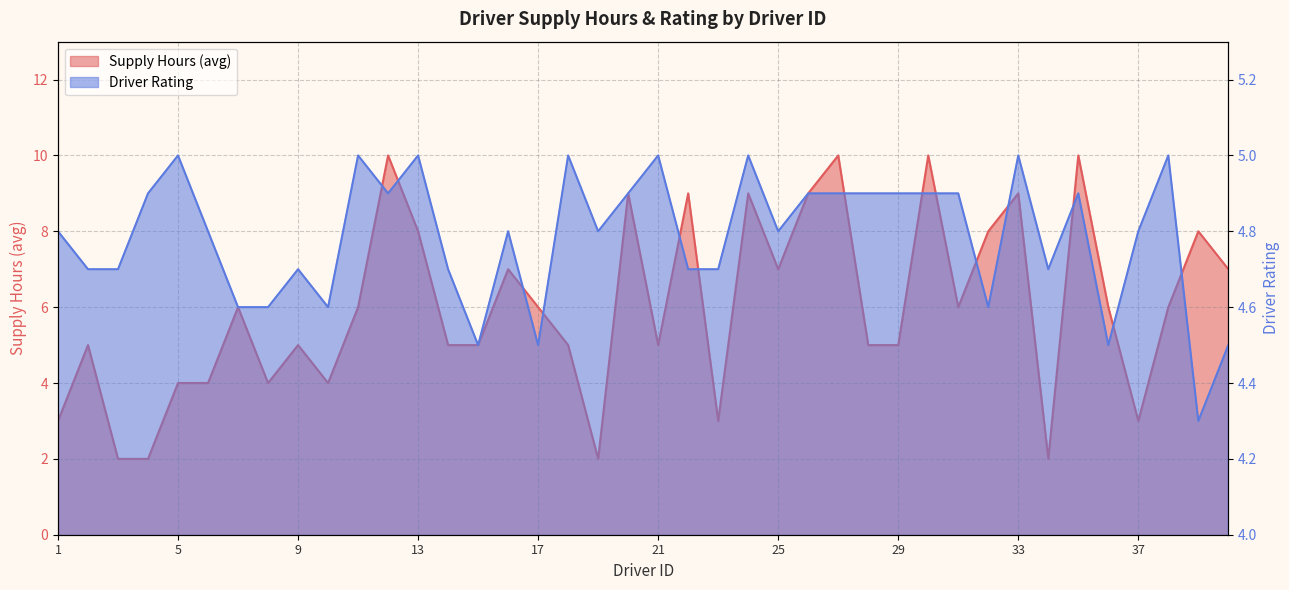

At which category is the sum across all series the highest?

12